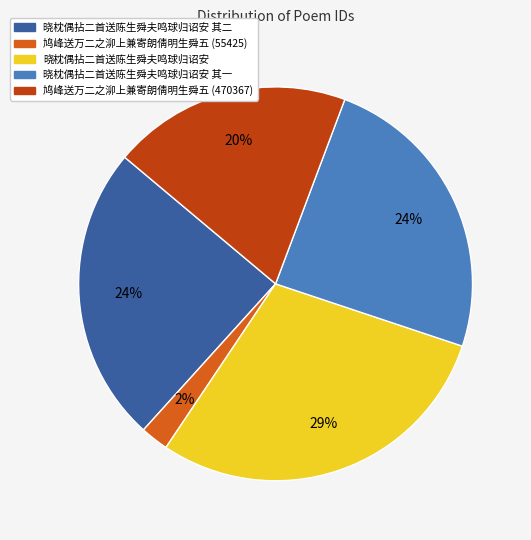

To the nearest percent, what portion does 鸠峰送万二之泖上兼寄朗倩明生舜五 (55425) represent?

2%